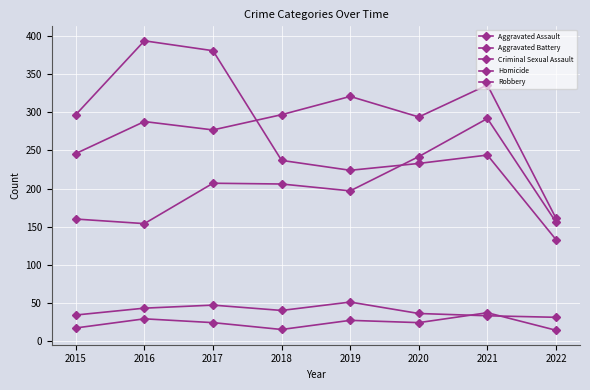

What is the value of the Robbery point at the 5th from the left?

224